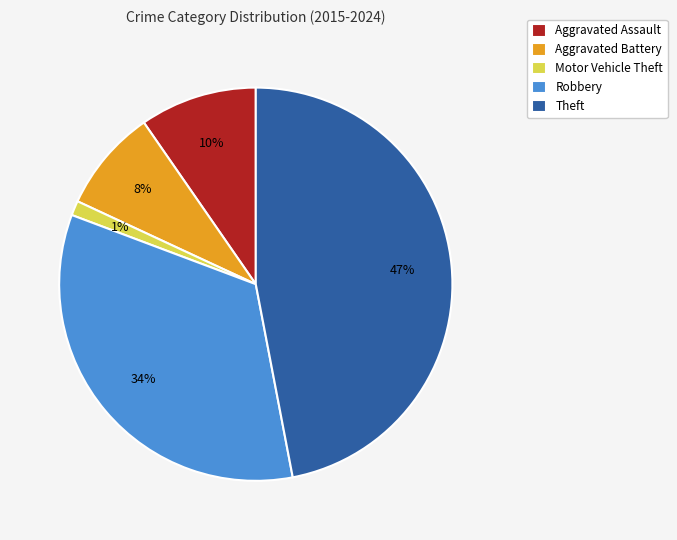

Is the sum of Motor Vehicle Theft and Theft greater than half?

No